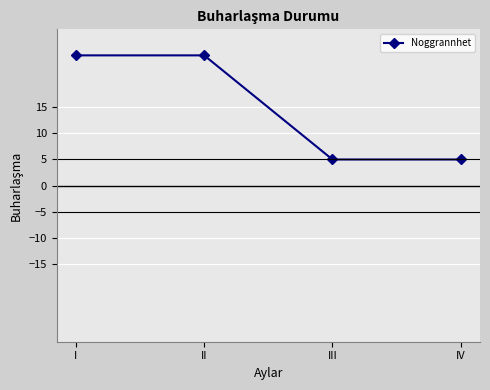

What is the average value?

15